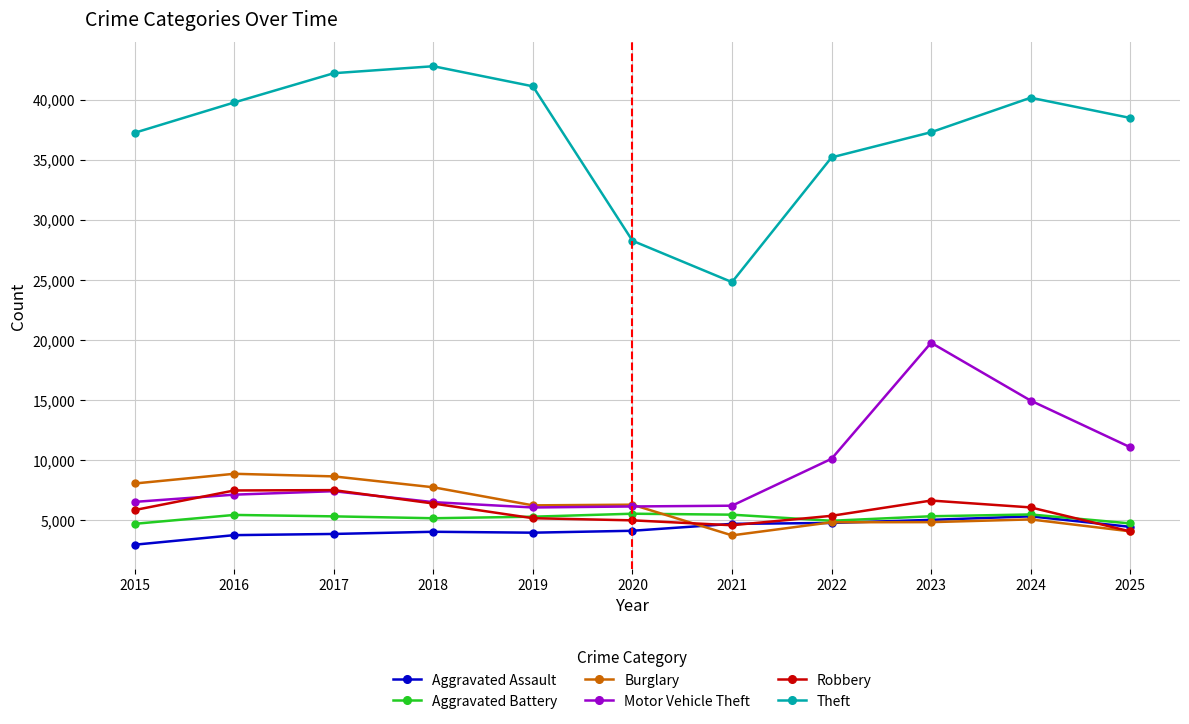

True or false: Theft and Aggravated Battery intersect in this chart.

False